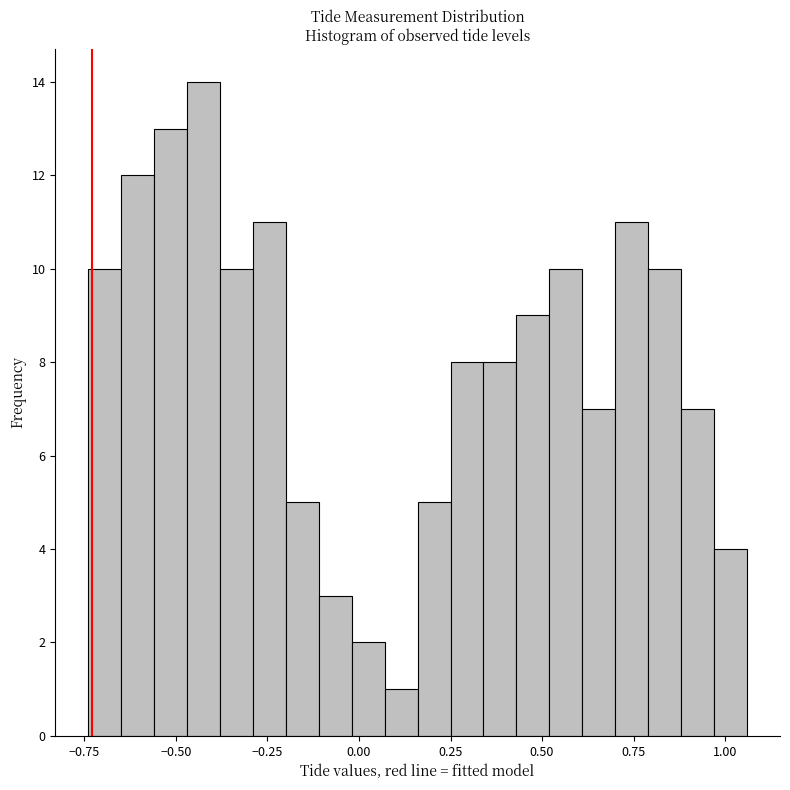

Read against the x-axis, roughly where is the centre of the tallest bar?

-0.40